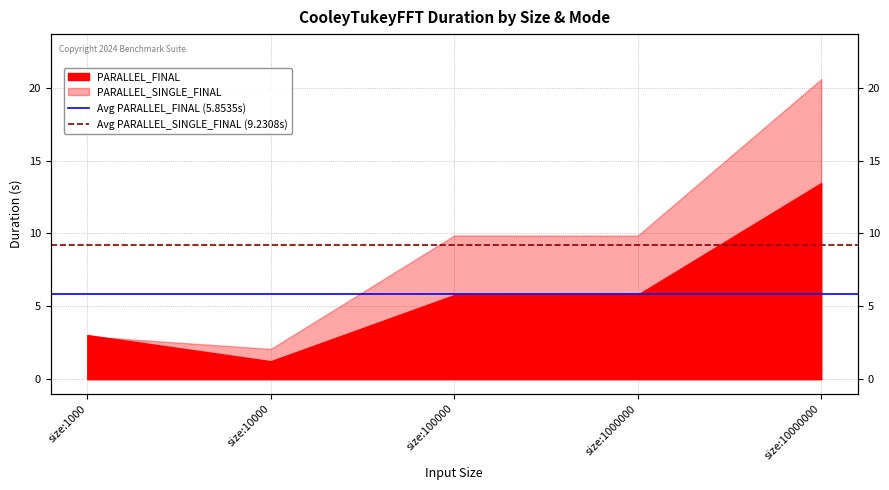

The Avg PARALLEL_FINAL (5.8535s) series shows 5.9 at size:1000. True or false?

True